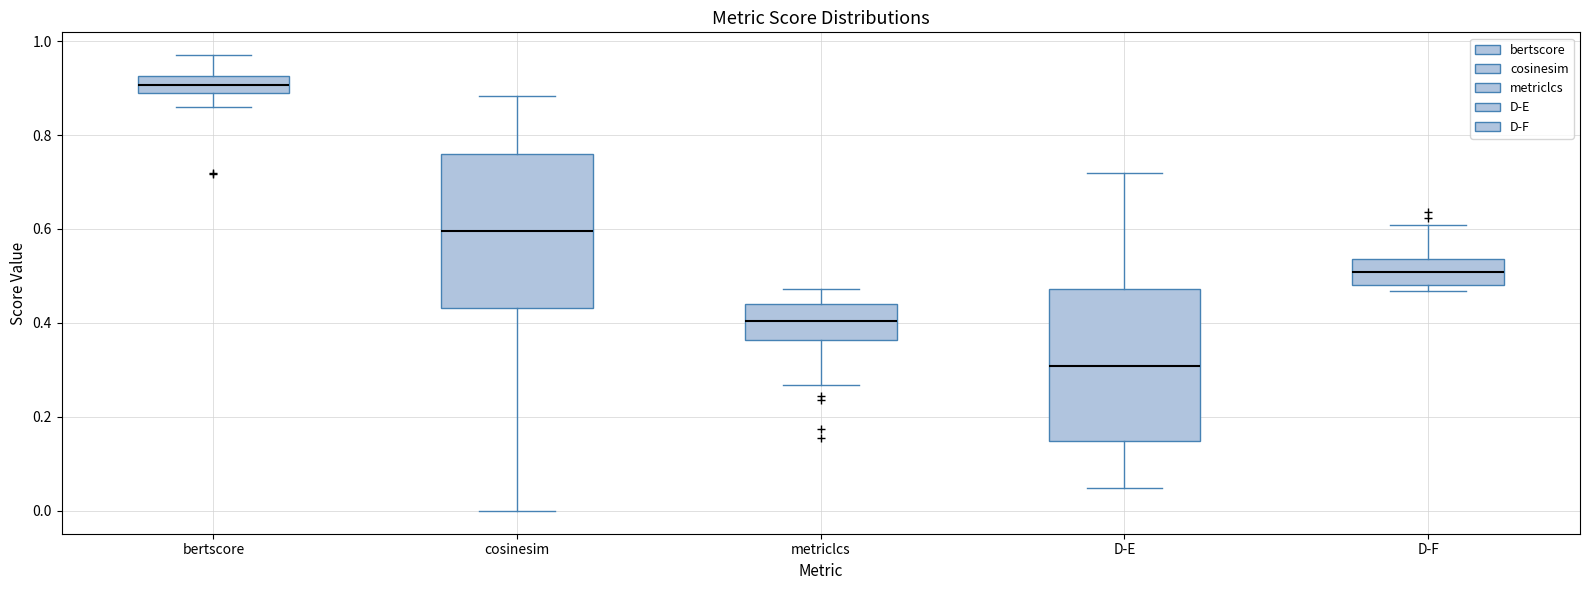

Where is the upper edge of the box for D-F on the y-axis? The values are not printed on the chart, so give them approximately, as read against the axis.

0.54